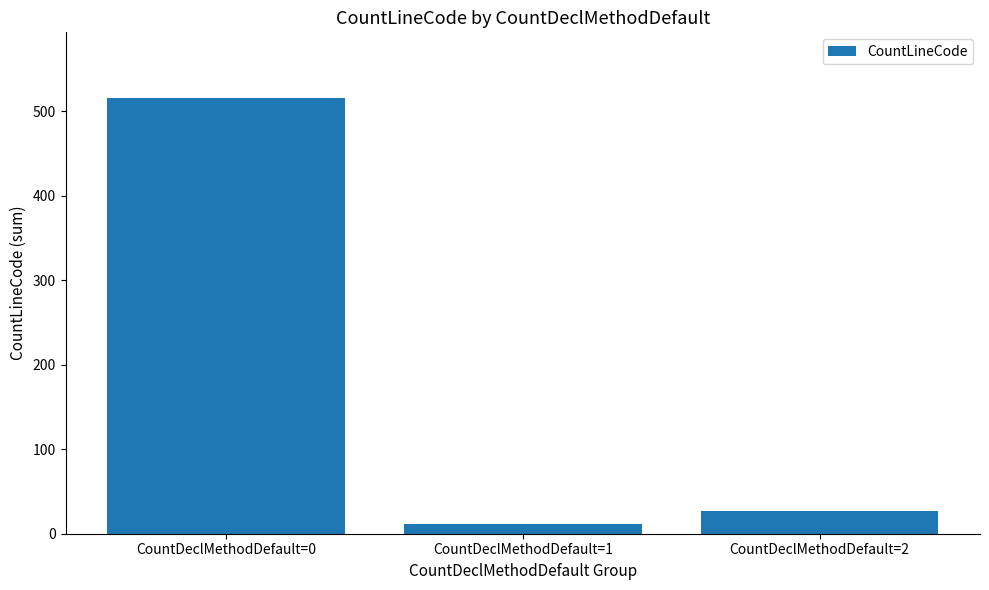

Rank the categories by value from highest to lowest.

CountDeclMethodDefault=0, CountDeclMethodDefault=2, CountDeclMethodDefault=1